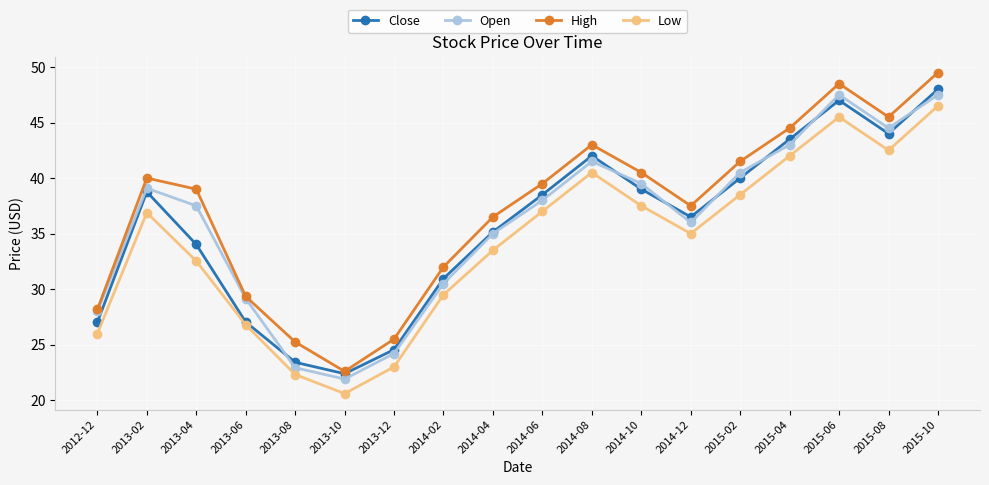

What is the approximate value of Close at 2015-10?

48.0